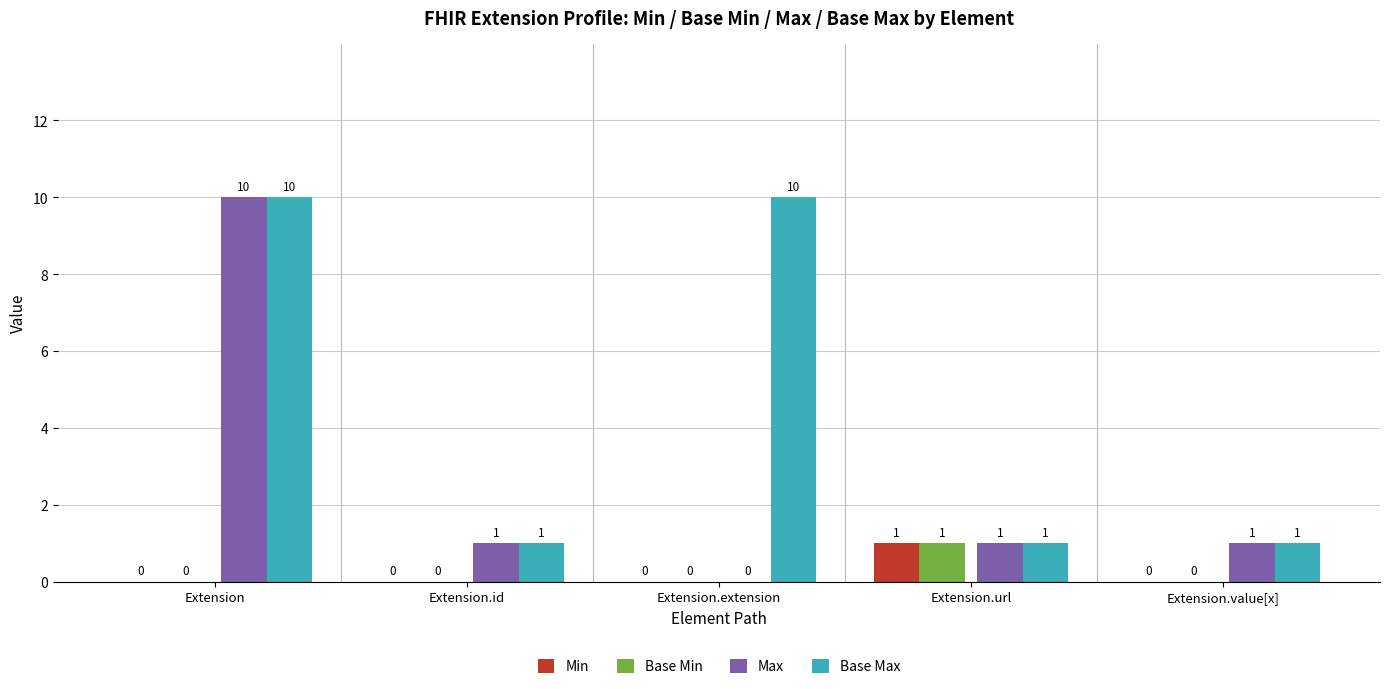

What is the total value across all series at Extension.extension?

10